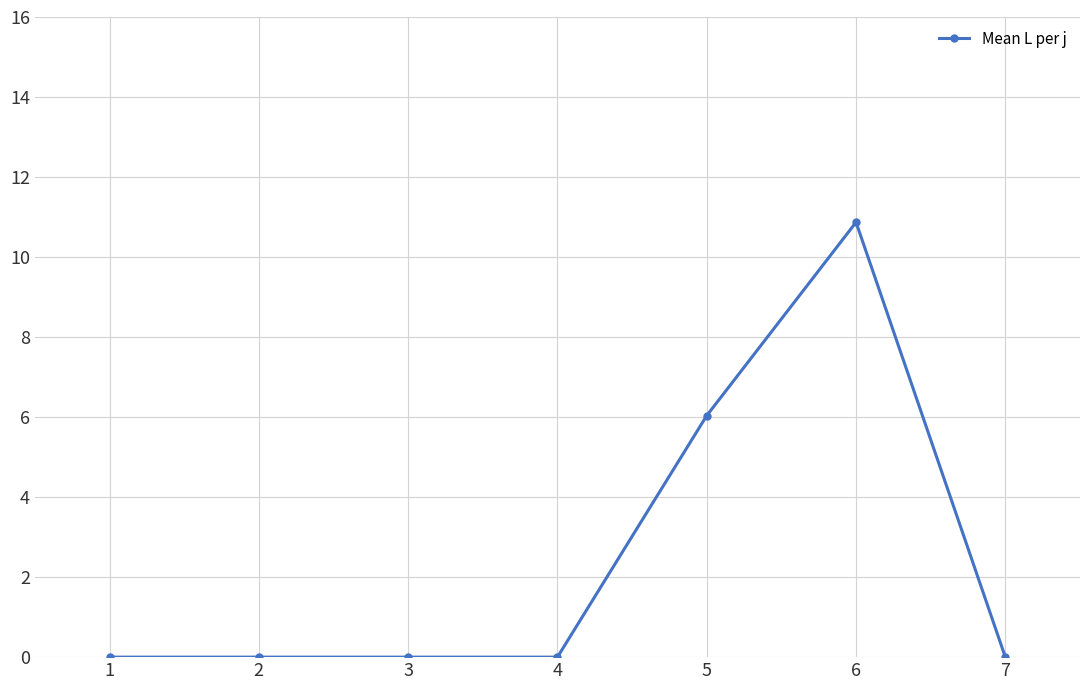

Reading left to right, transcribe all the data shown in this chart.

1=0.0	2=0.0	3=0.0	4=0.0	5=6.0	6=10.9	7=0.0